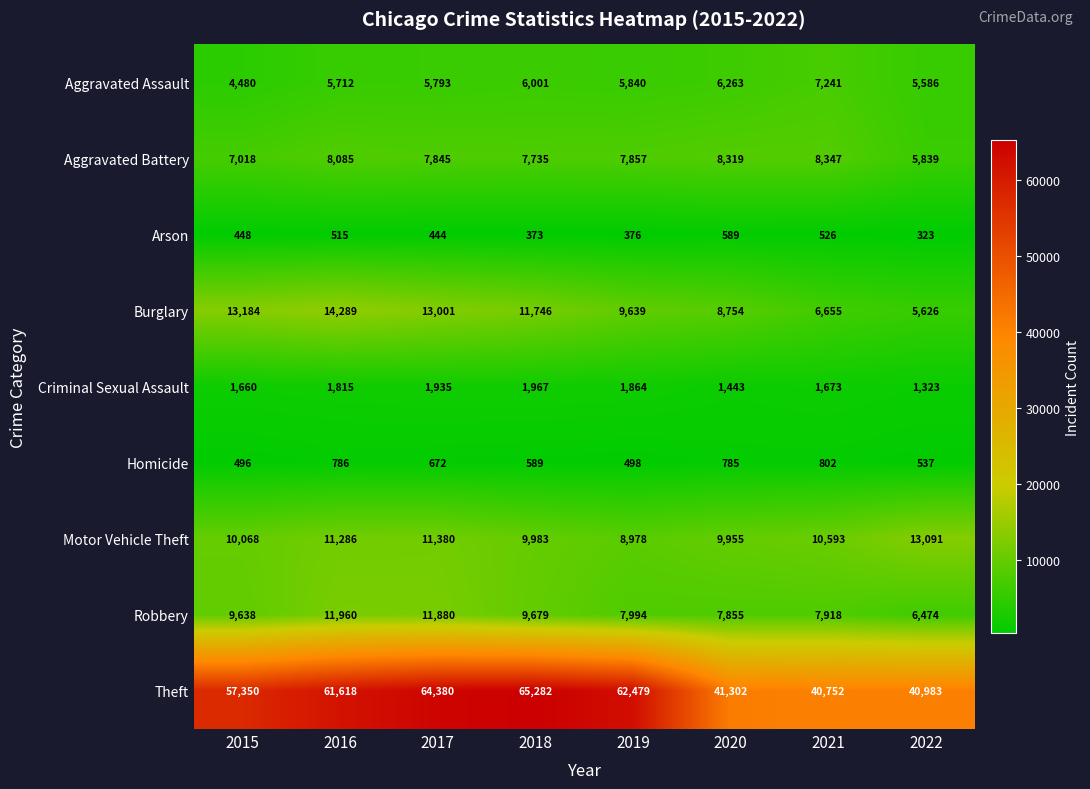

Count the number of categories in the chart.

8